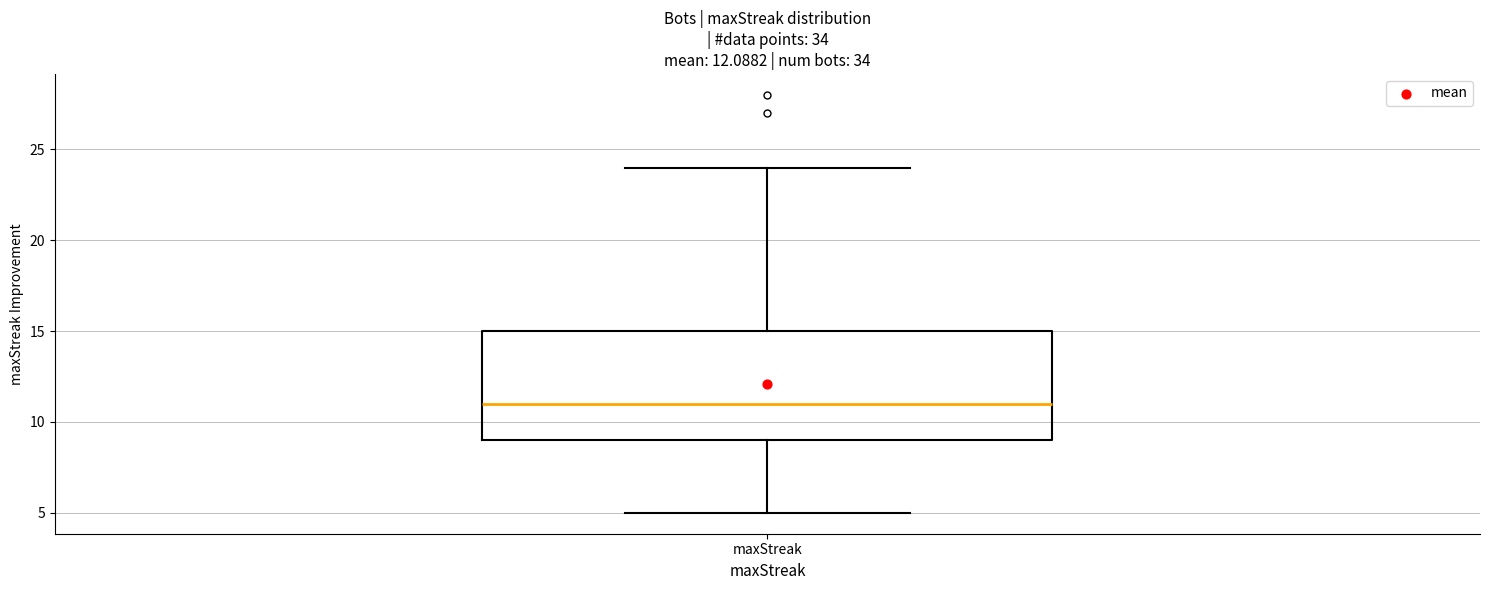

Transcribe this box plot: give where the median line is, the range the box spans, and where the two whiskers end, as read against the y-axis. The values are not printed on the chart, so give them approximately, as read against the axis.

median 11, box 9 to 15, whiskers 5 to 24